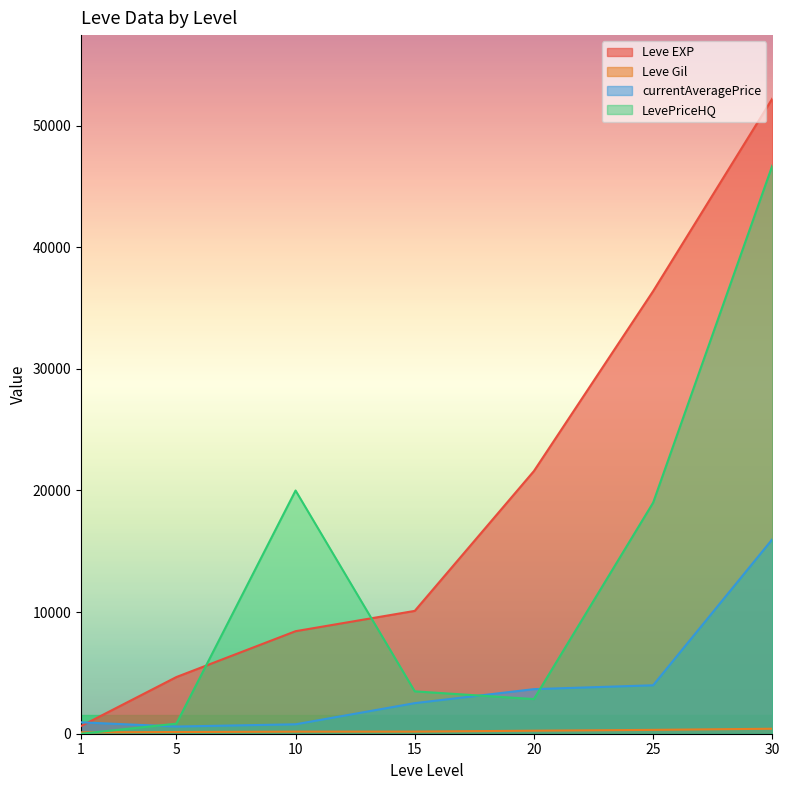

How many values in the Leve EXP series exceed 10100?

3